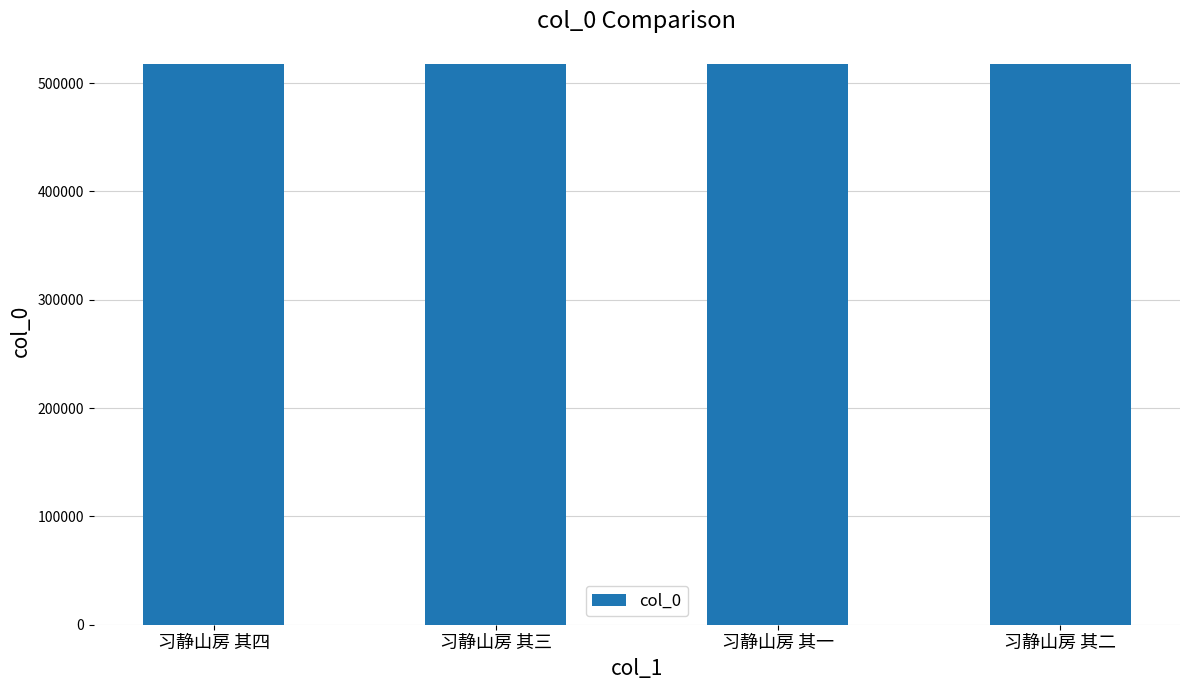

What position from the right is 习静山房 其三?

3